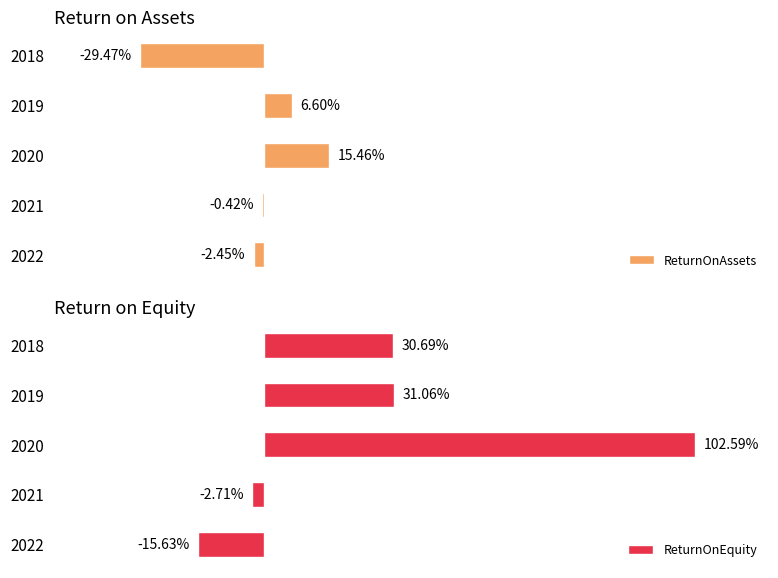

True or false: ReturnOnEquity has a value of 0.3 at 2019.

True